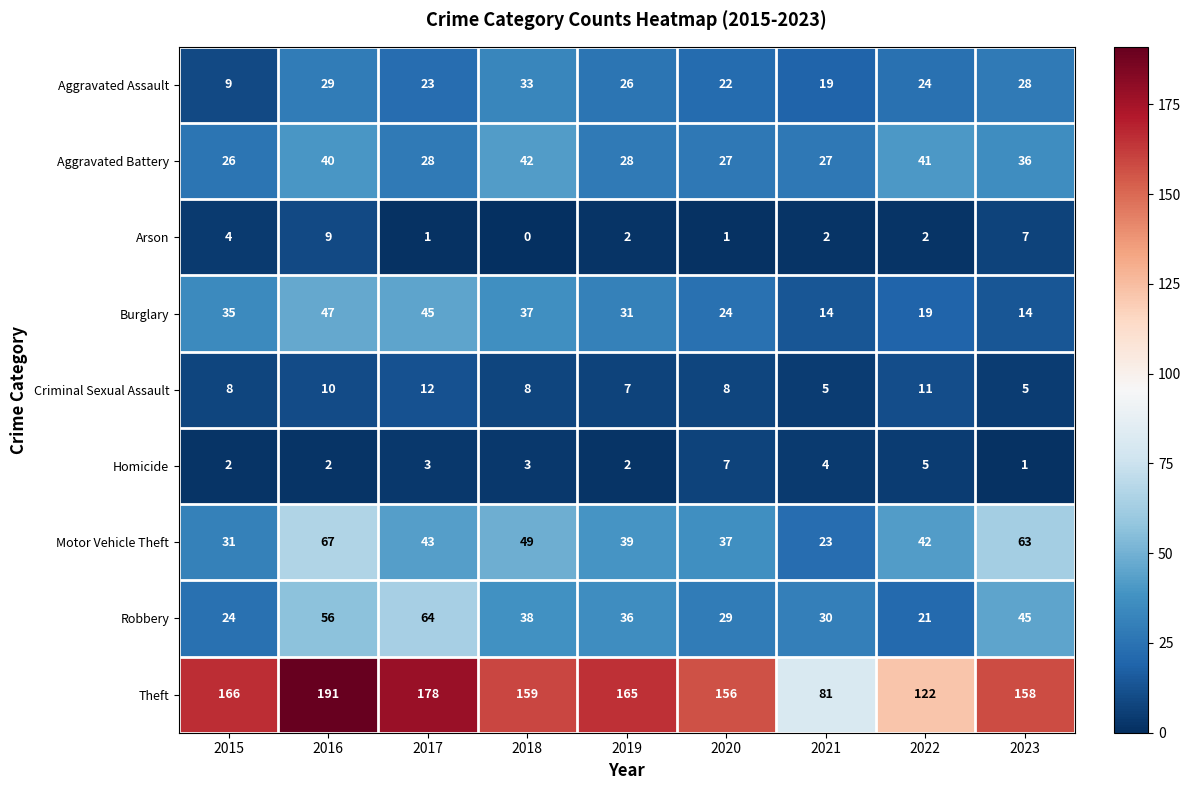

Rank the categories by Theft value from highest to lowest.

2016, 2017, 2015, 2019, 2018, 2023, 2020, 2022, 2021